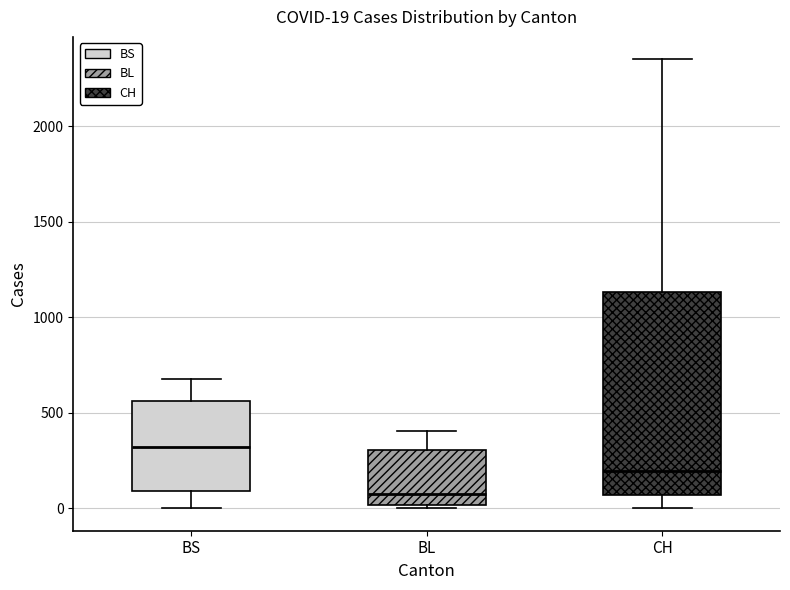

Which box's median line is the lowest?

BL